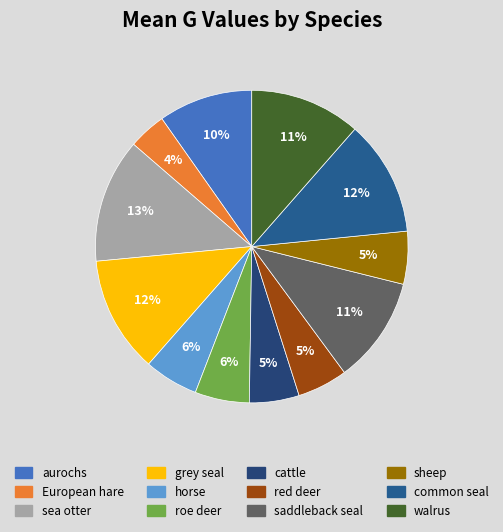

How many segments does this pie chart have?

12